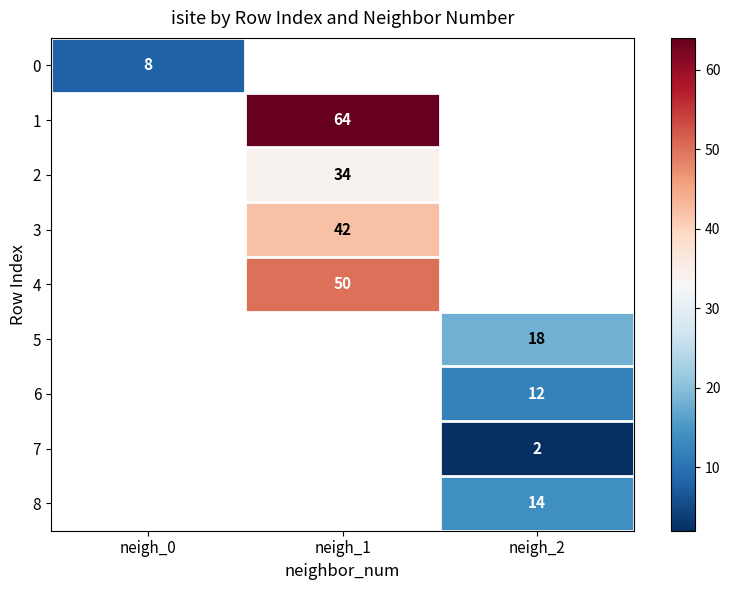

Is it true that 1 equals 26 at neigh_1?

False